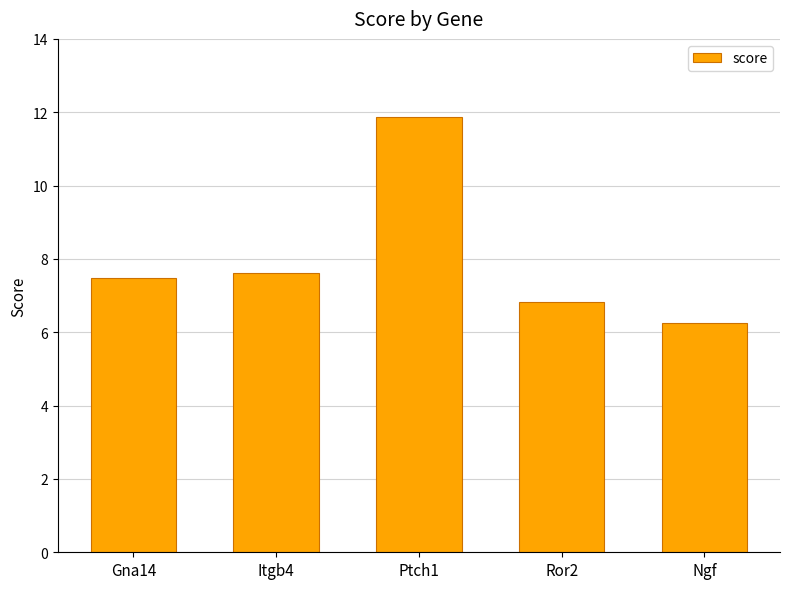

Is it true that the value at Itgb4 is 4.9?

False